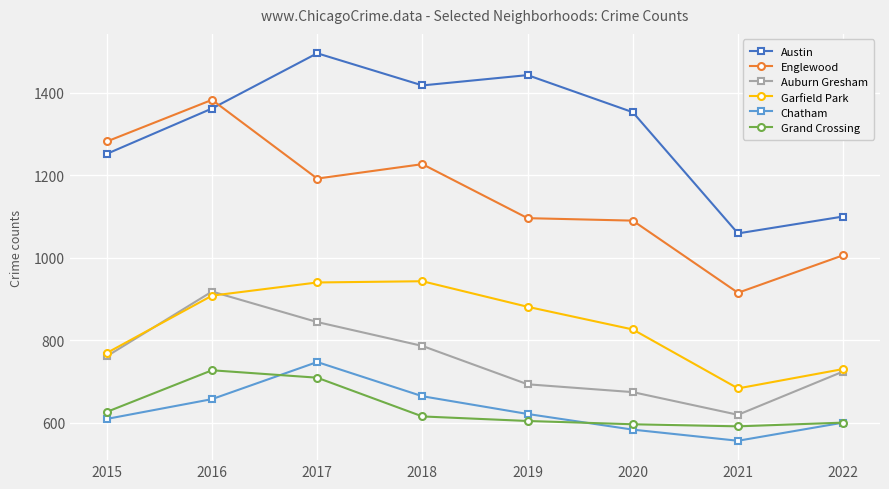

Which series changed the most between 2015 and 2018?

Garfield Park